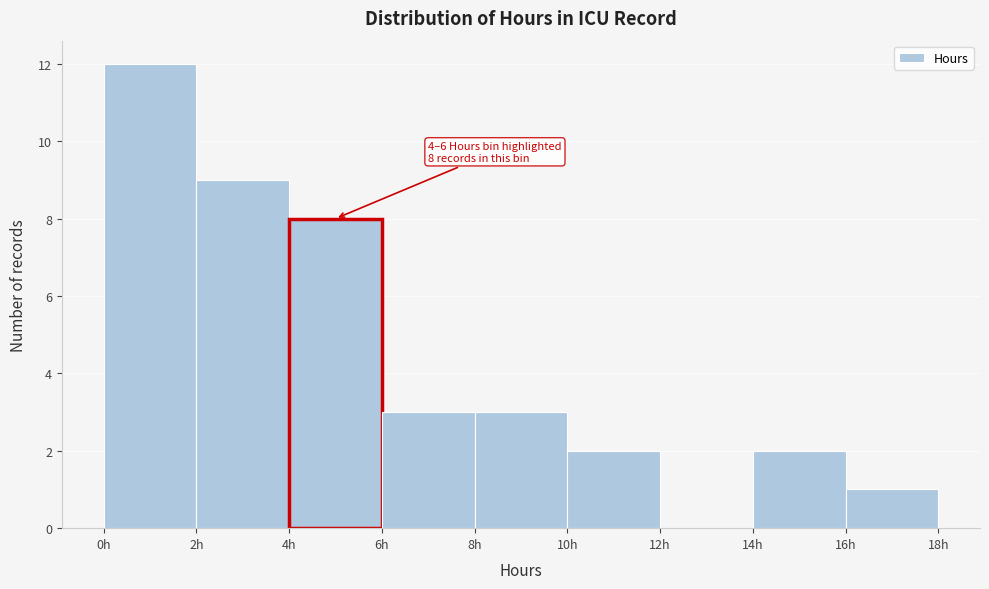

Over which range of the x-axis is the bar tallest?

0 to 2